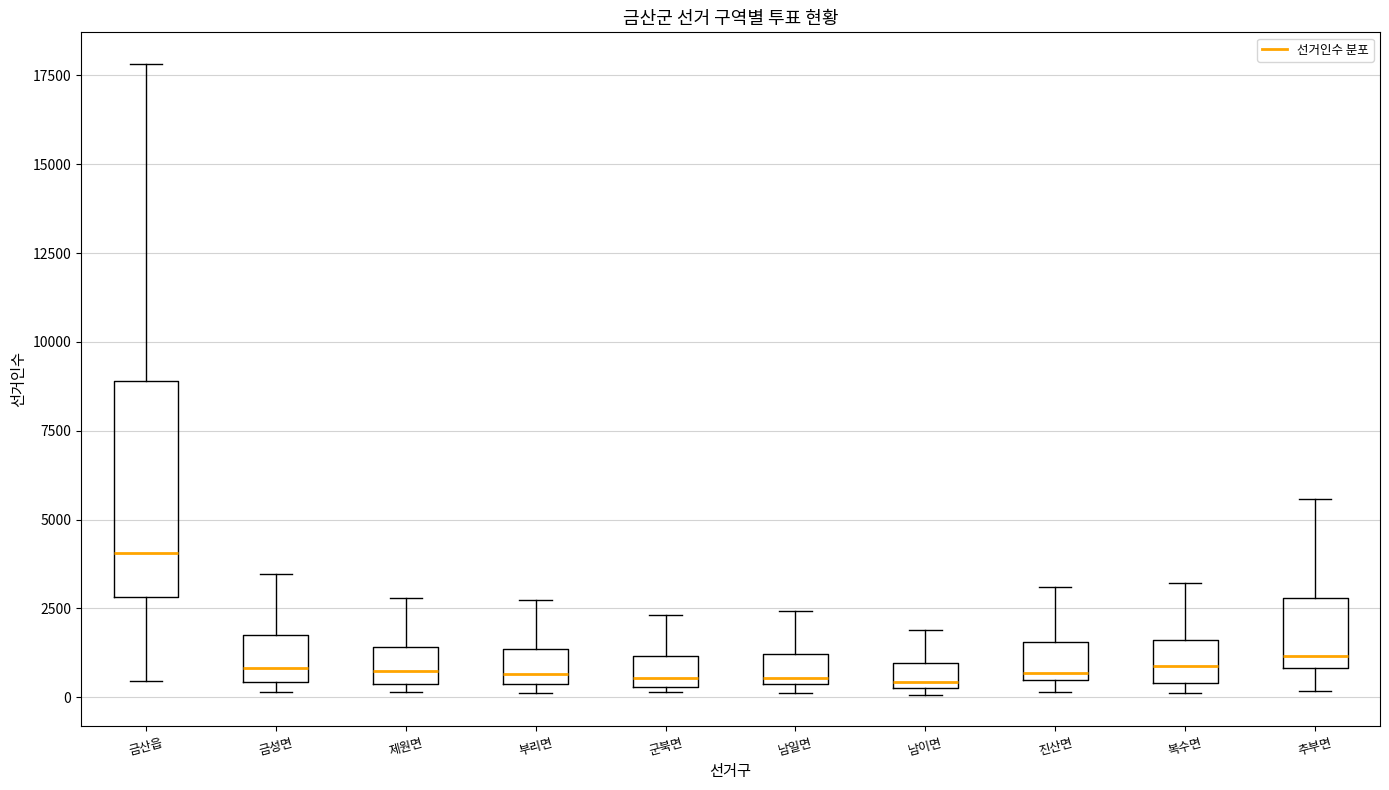

Which box is the tallest, from its lower edge to its upper edge?

금산읍